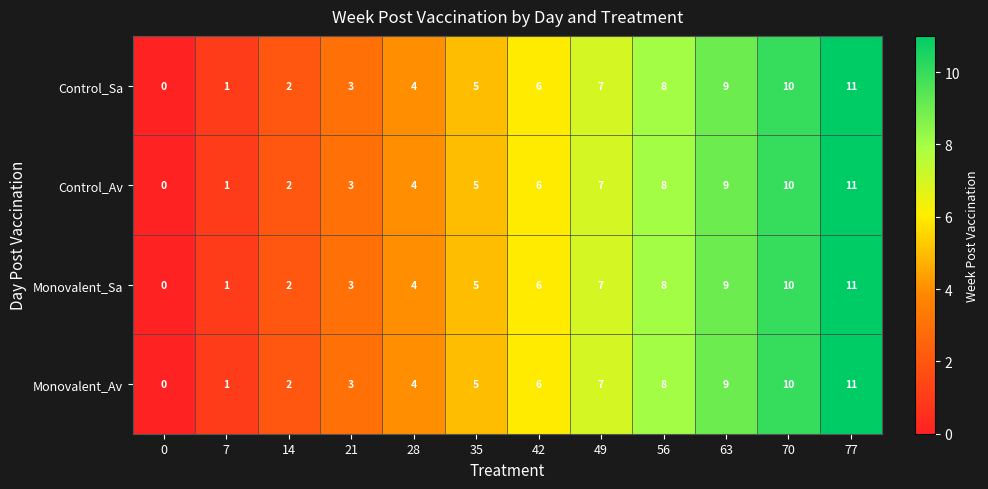

Count the number of categories in the chart.

12